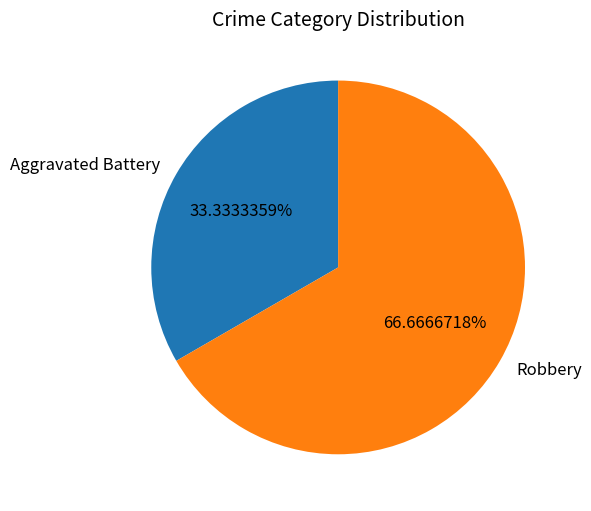

How many segments does this pie chart have?

2